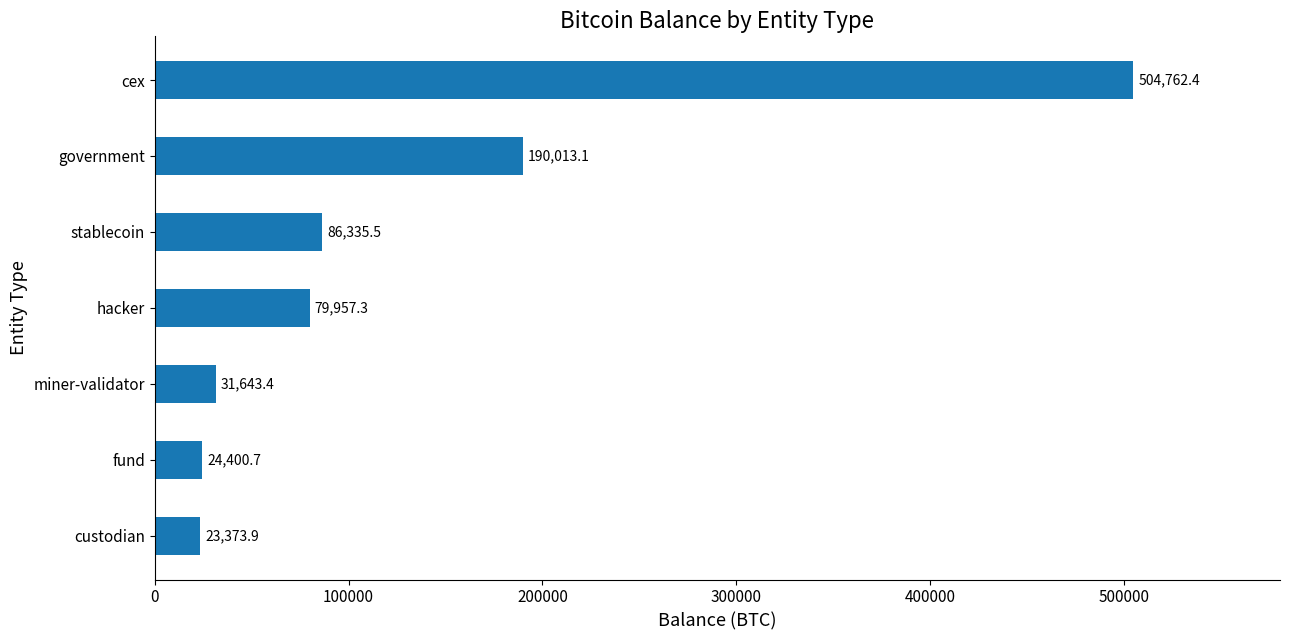

Reading bottom to top, list all the values displayed in this chart.

custodian=23373.9	fund=24400.7	miner-validator=31643.4	hacker=79957.3	stablecoin=86335.5	government=190013.1	cex=504762.4